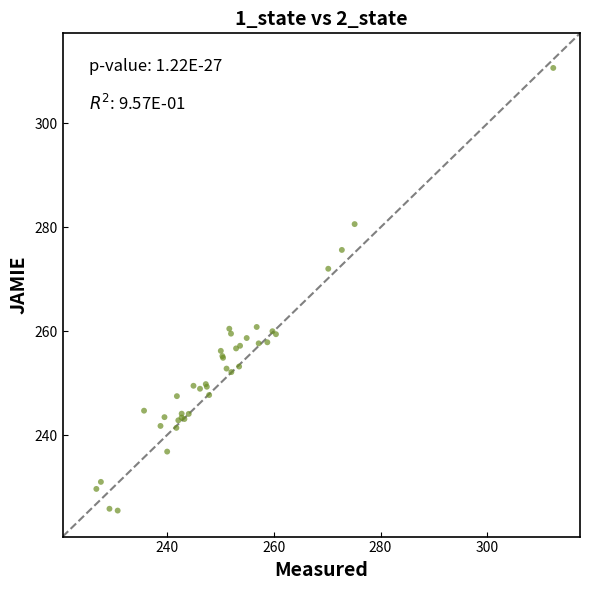

What Y value in the scatter plot is closest to 268?

272.0